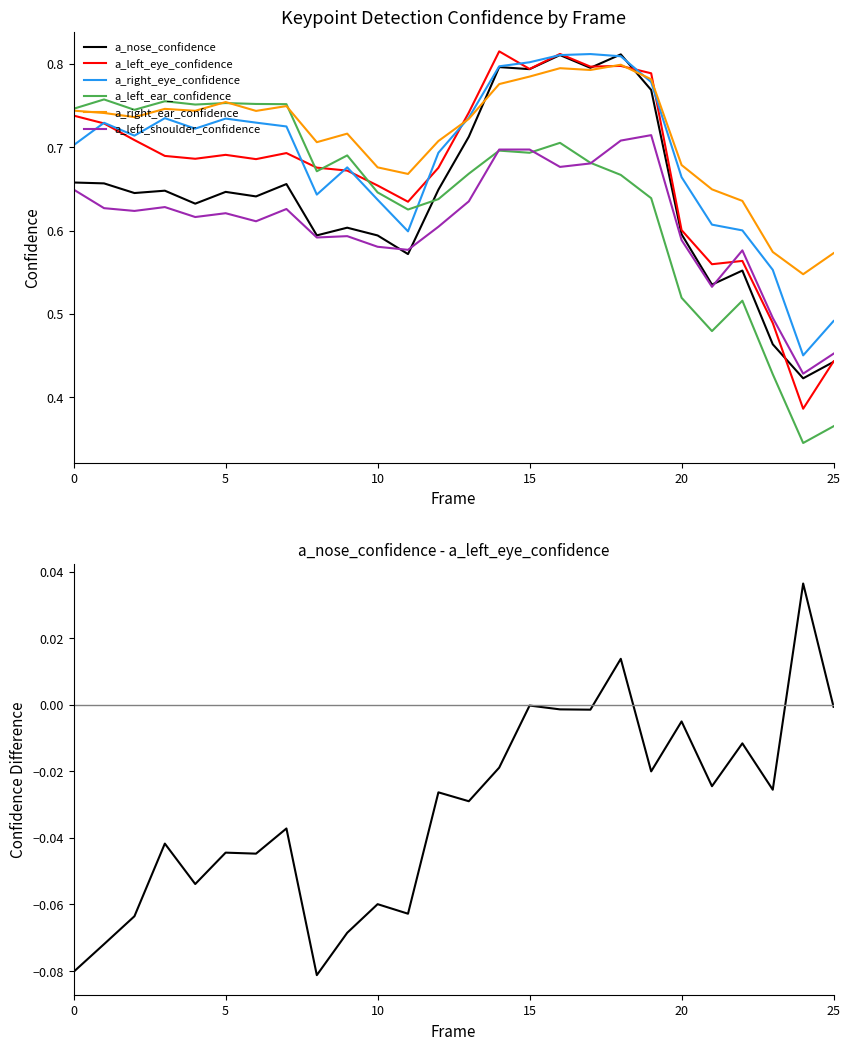

What is the difference between the a_left_shoulder_confidence values at 19 and 1?

0.1